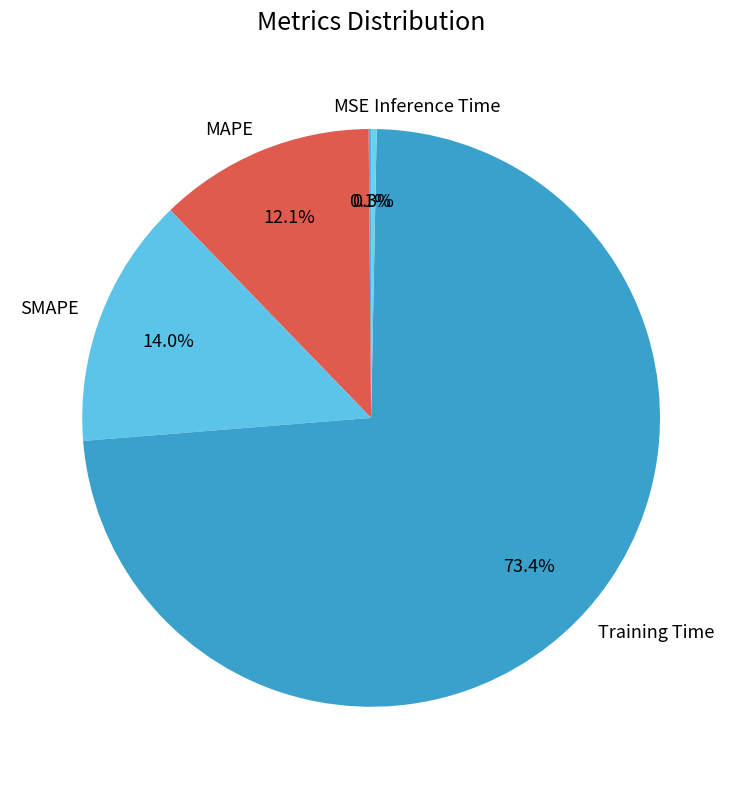

Which slice is the largest?

Training Time